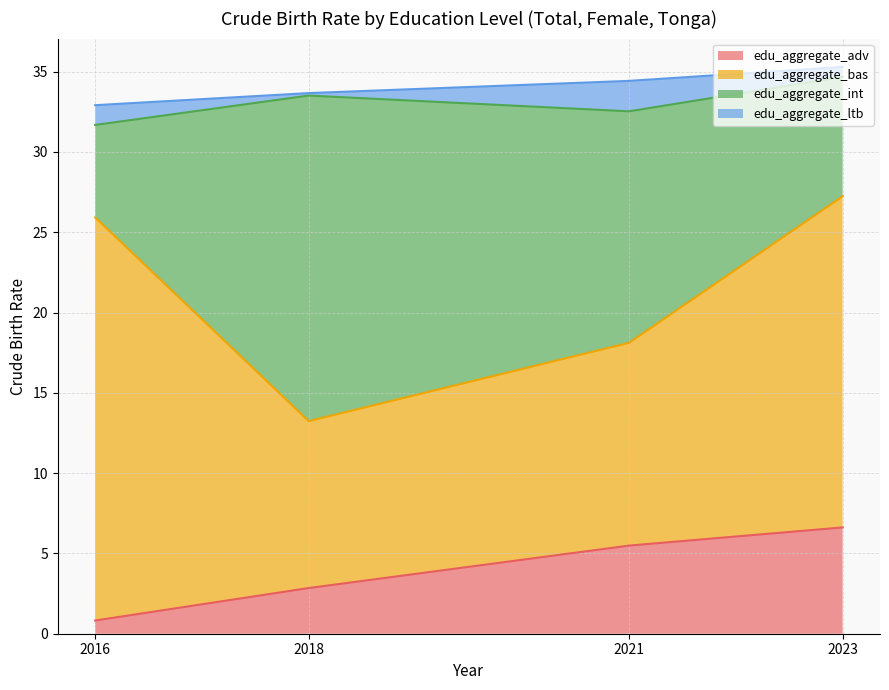

True or false: edu_aggregate_int and edu_aggregate_adv intersect in this chart.

False